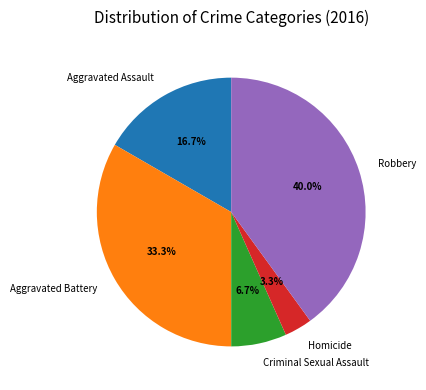

To the nearest percent, what is the average slice percentage?

20%